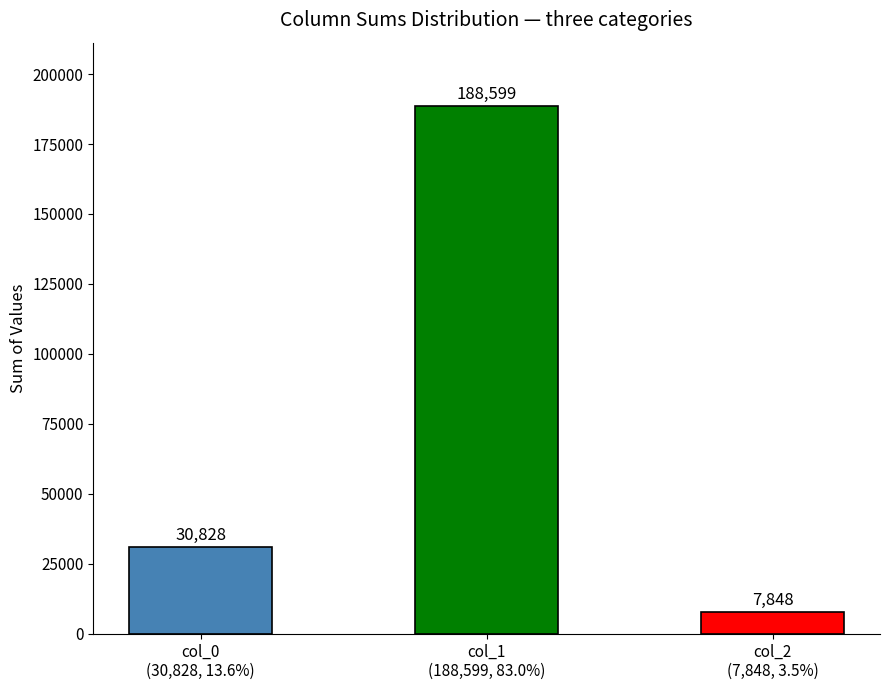

What is the difference between the maximum and second lowest values?

157771